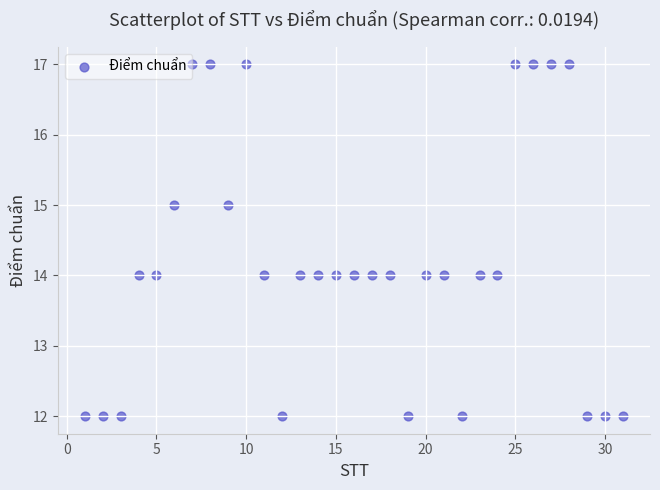

What is the range of Y values (max minus min)?

5